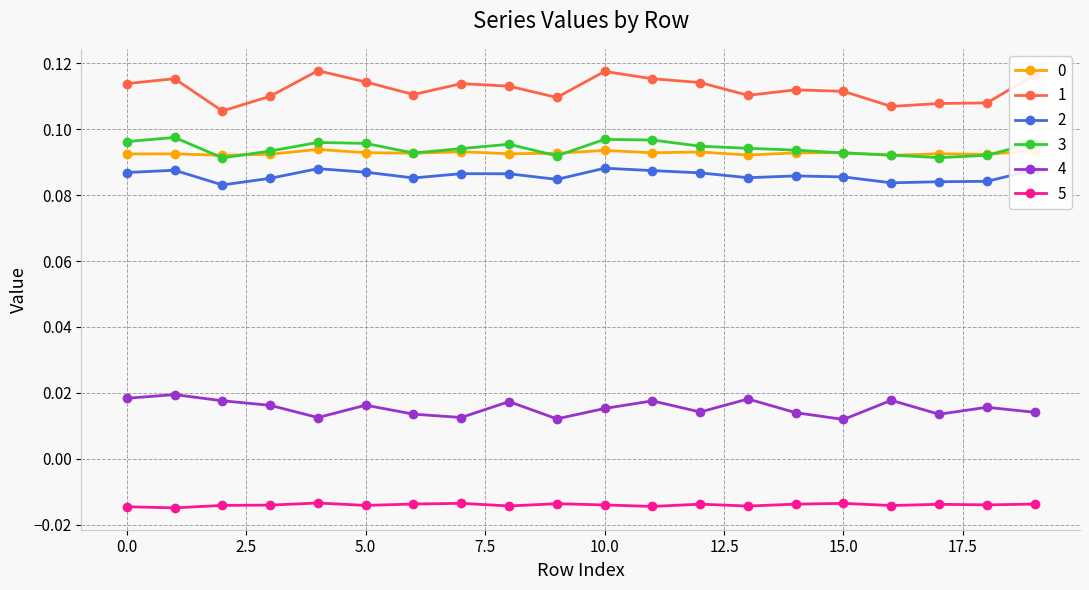

True or false: 4 and 1 cross at least once.

False